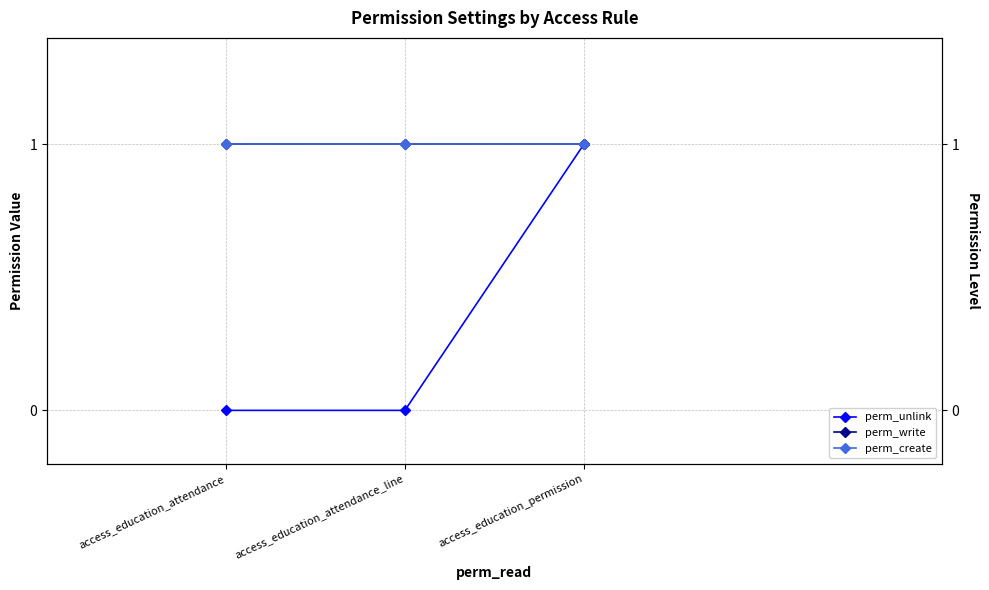

How many values in the perm_unlink series exceed 0?

1